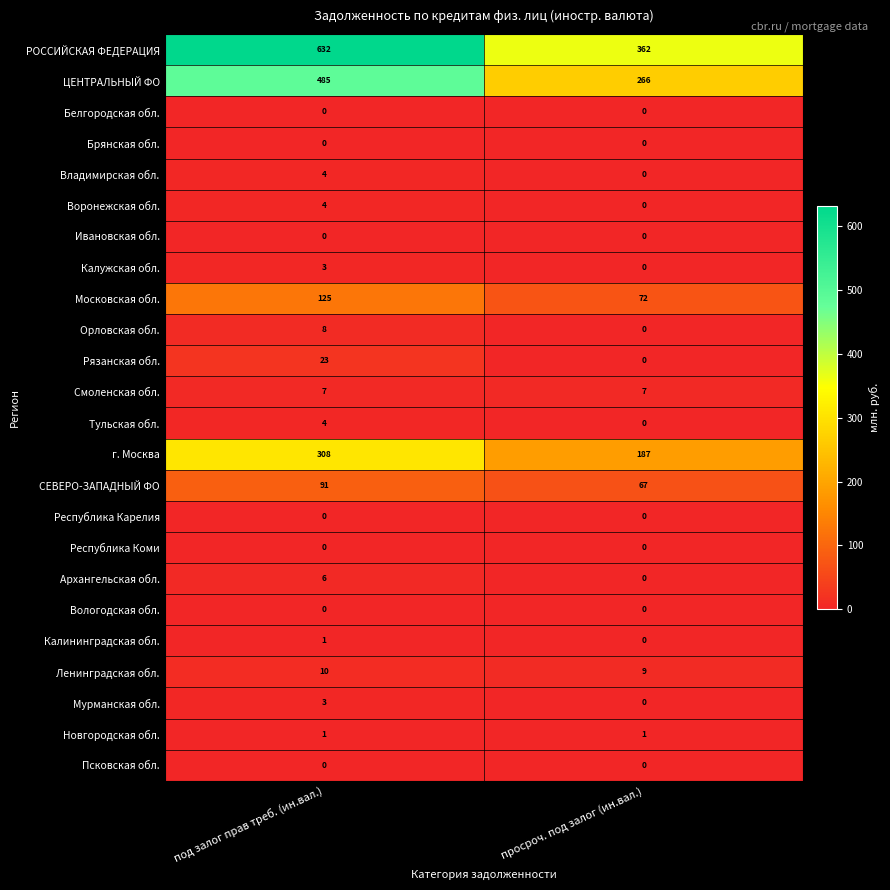

What value does the Орловская обл. series have at под залог прав треб. (ин.вал.)?

8